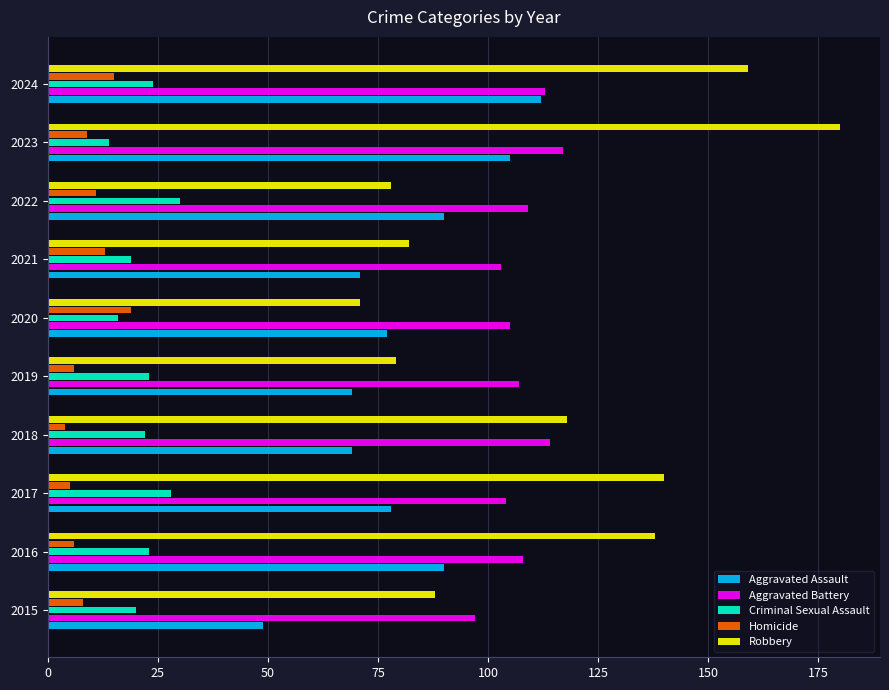

Count the number of categories in the chart.

10